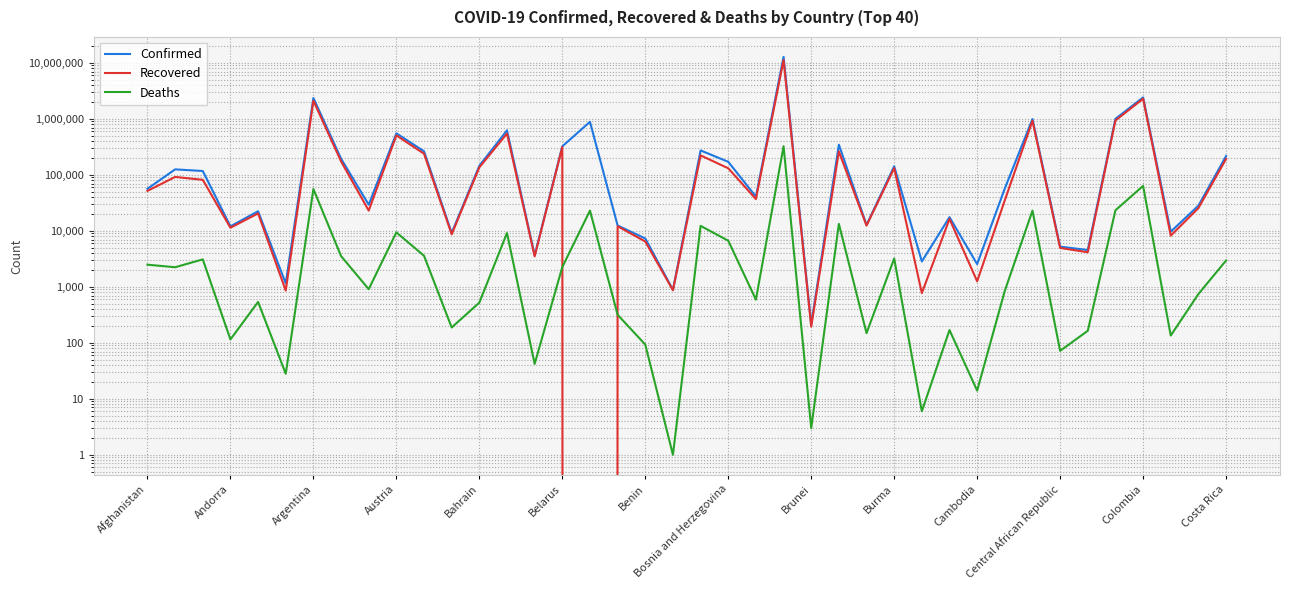

What is the value of the Confirmed point at the 38th from the left?

9681